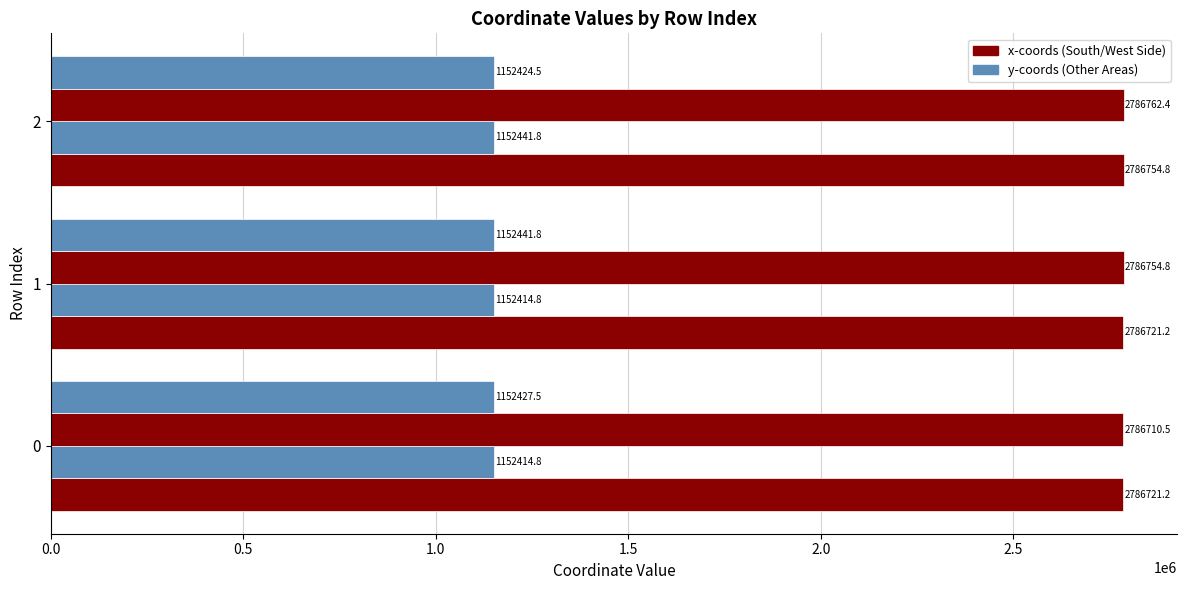

True or false: x0 has a value of 2786754.8 at 2.

True